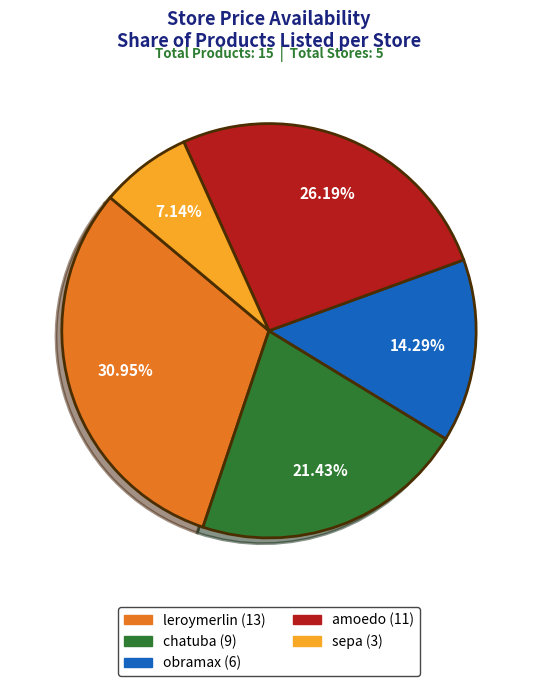

To the nearest percent, what is the difference between the leroymerlin and amoedo slice percentages?

5%